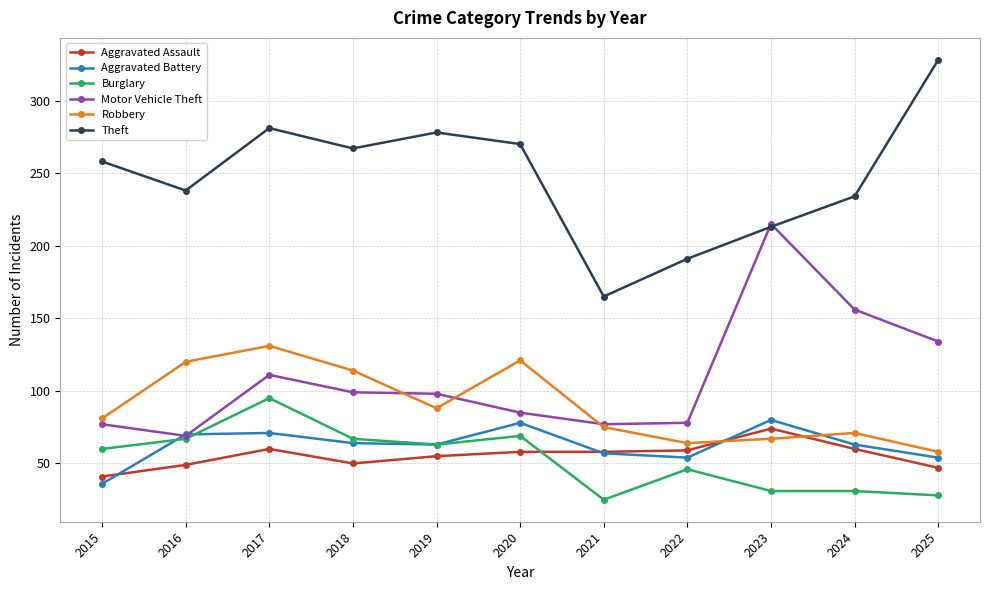

Where does the Aggravated Battery series first go above 63?

2016